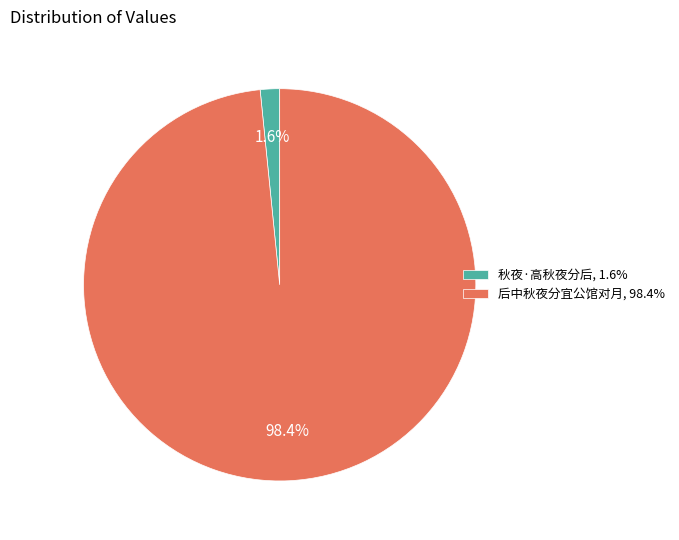

True or false: 秋夜·高秋夜分后 accounts for 11% of the total.

False